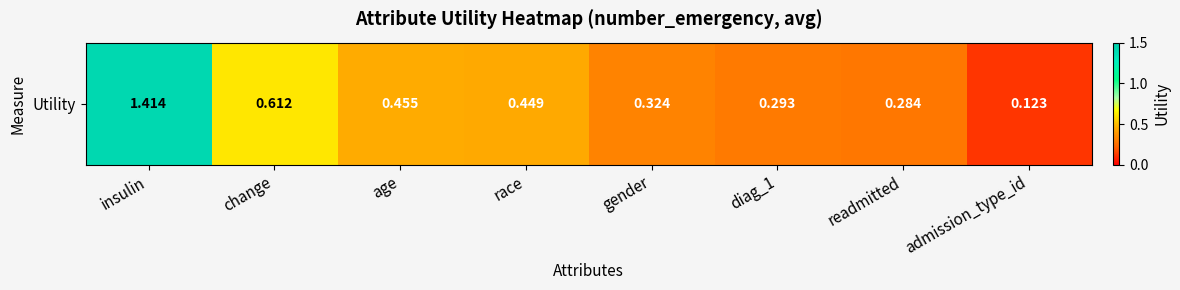

What is the approximate value at readmitted?

0.3